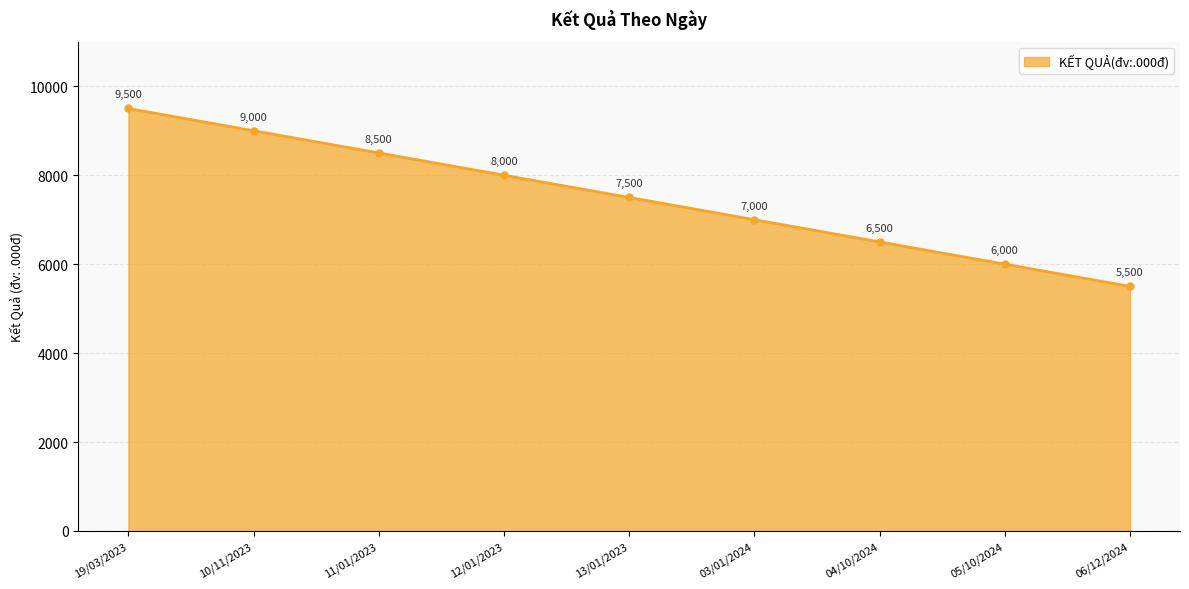

Reading left to right, list all the values displayed in this chart.

19/03/2023=9500	10/11/2023=9000	11/01/2023=8500	12/01/2023=8000	13/01/2023=7500	03/01/2024=7000	04/10/2024=6500	05/10/2024=6000	06/12/2024=5500